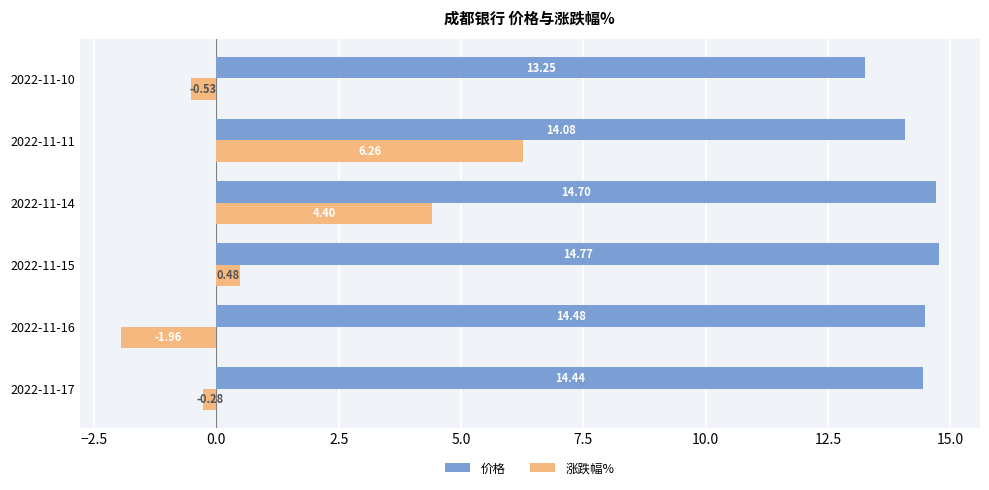

Rank the series by their average value, from highest to lowest.

价格, 涨跌幅%